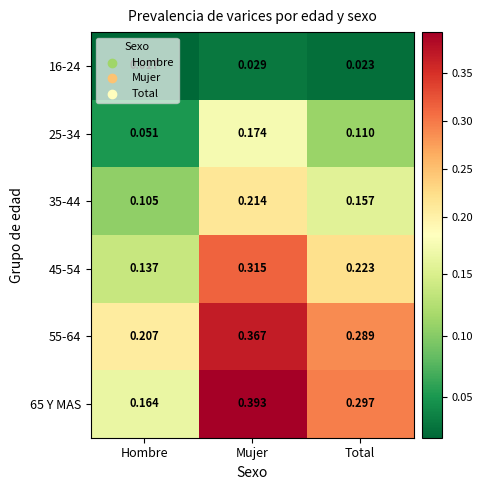

Where is 45-54 nearest to the value 0?

Hombre